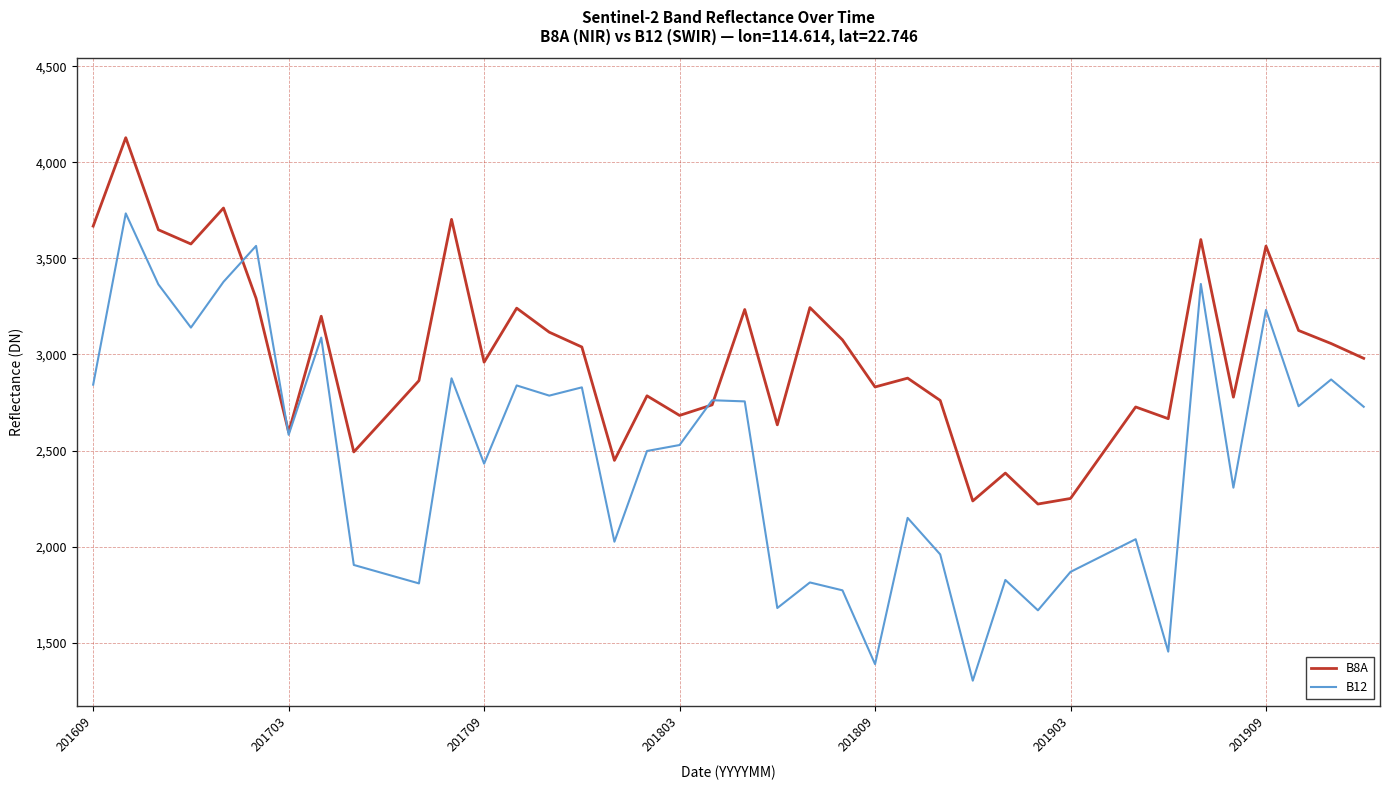

What is the minimum value for B12?

1303